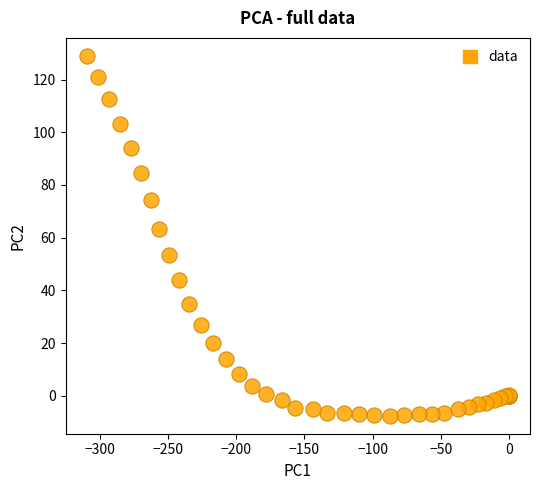

What Y value in the scatter plot is closest to 60?

63.4